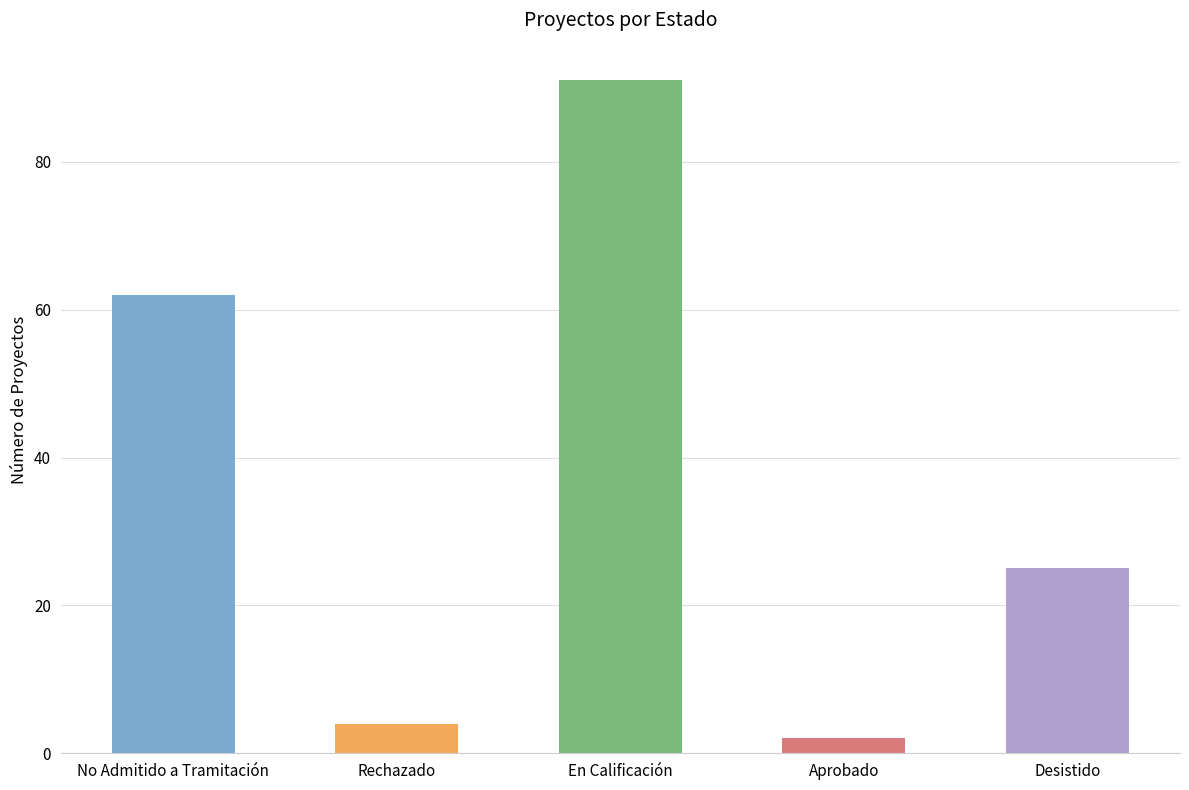

What is the greatest value displayed?

91